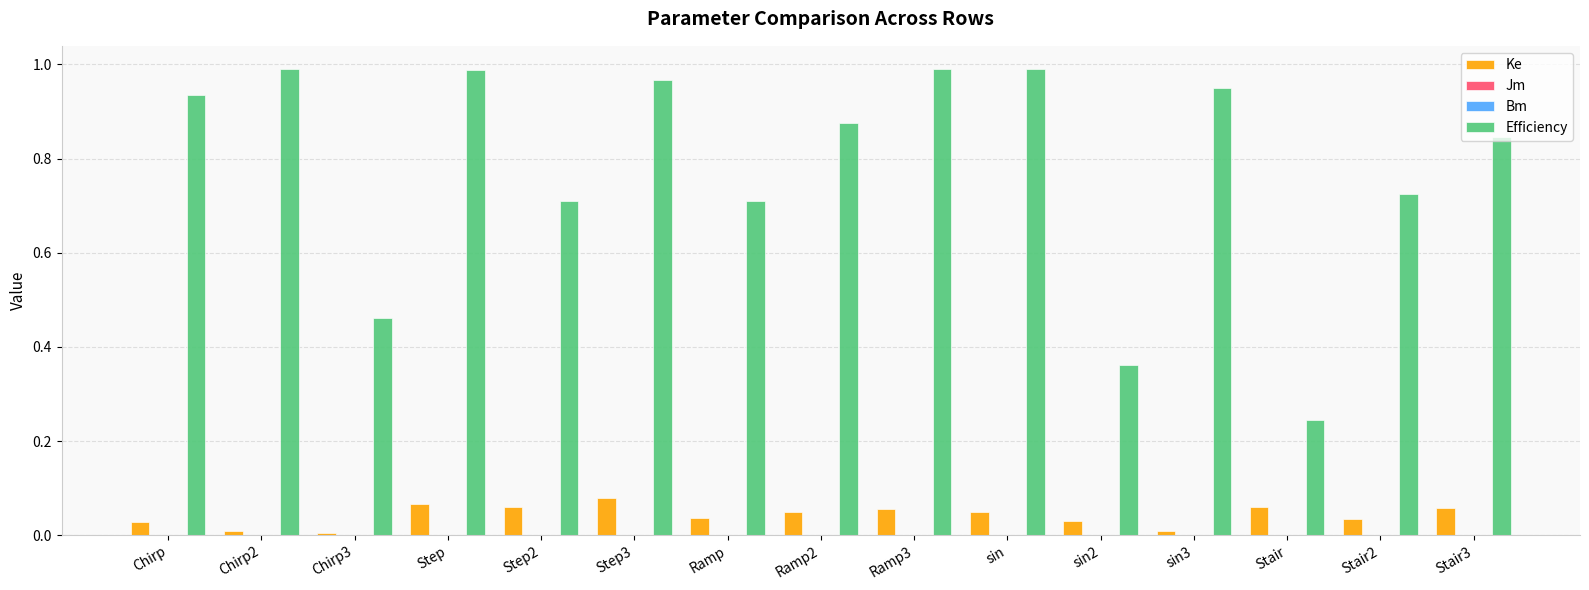

Which series has the largest total across all categories?

Efficiency